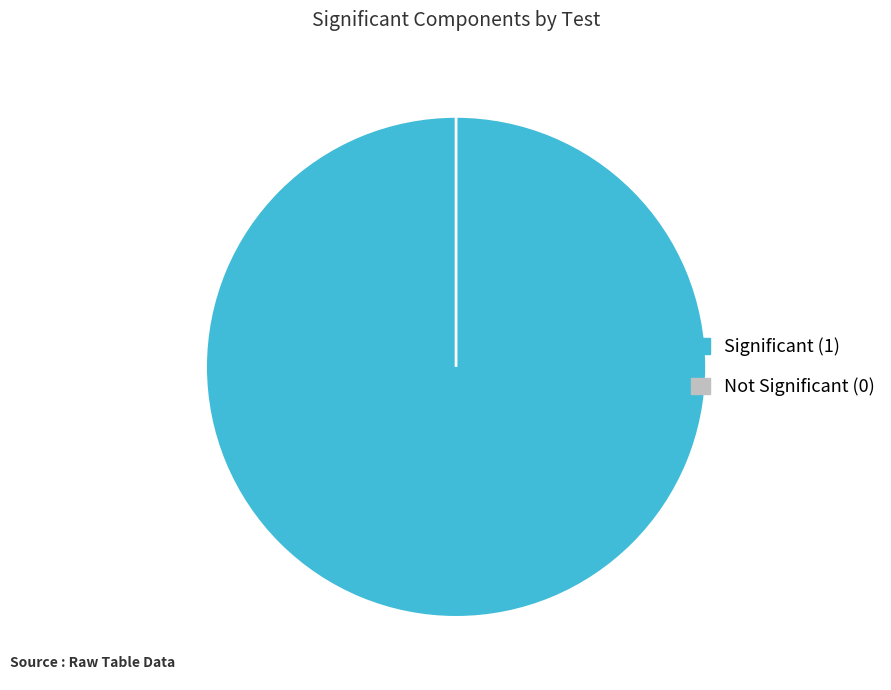

Is it true that 0 is 99% of the pie?

False